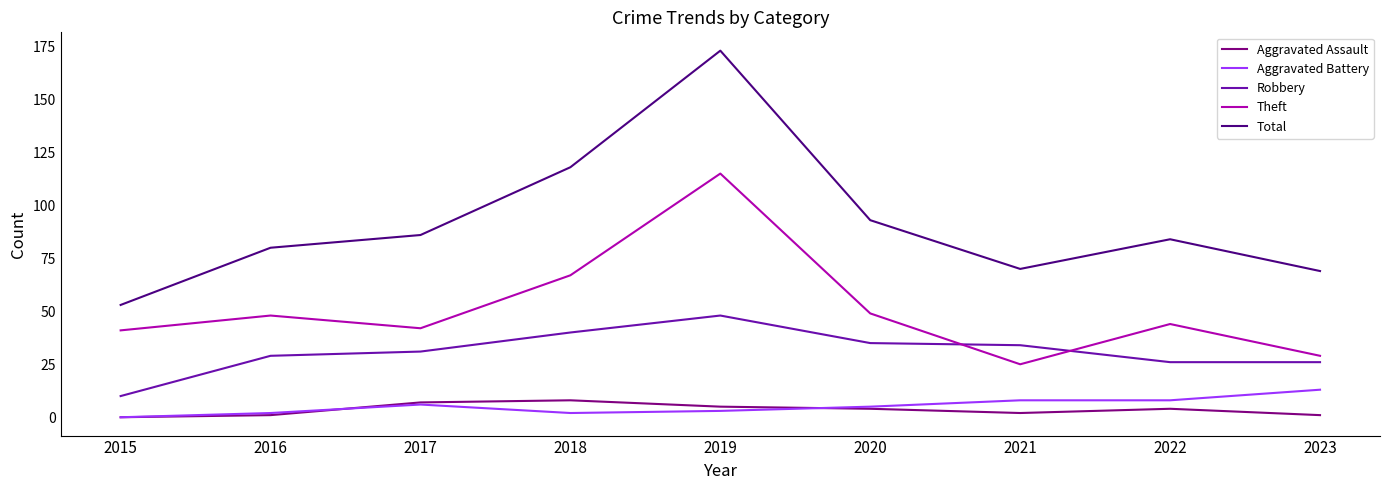

Which series ends up on top after the final intersection of Aggravated Battery and Aggravated Assault?

Aggravated Battery